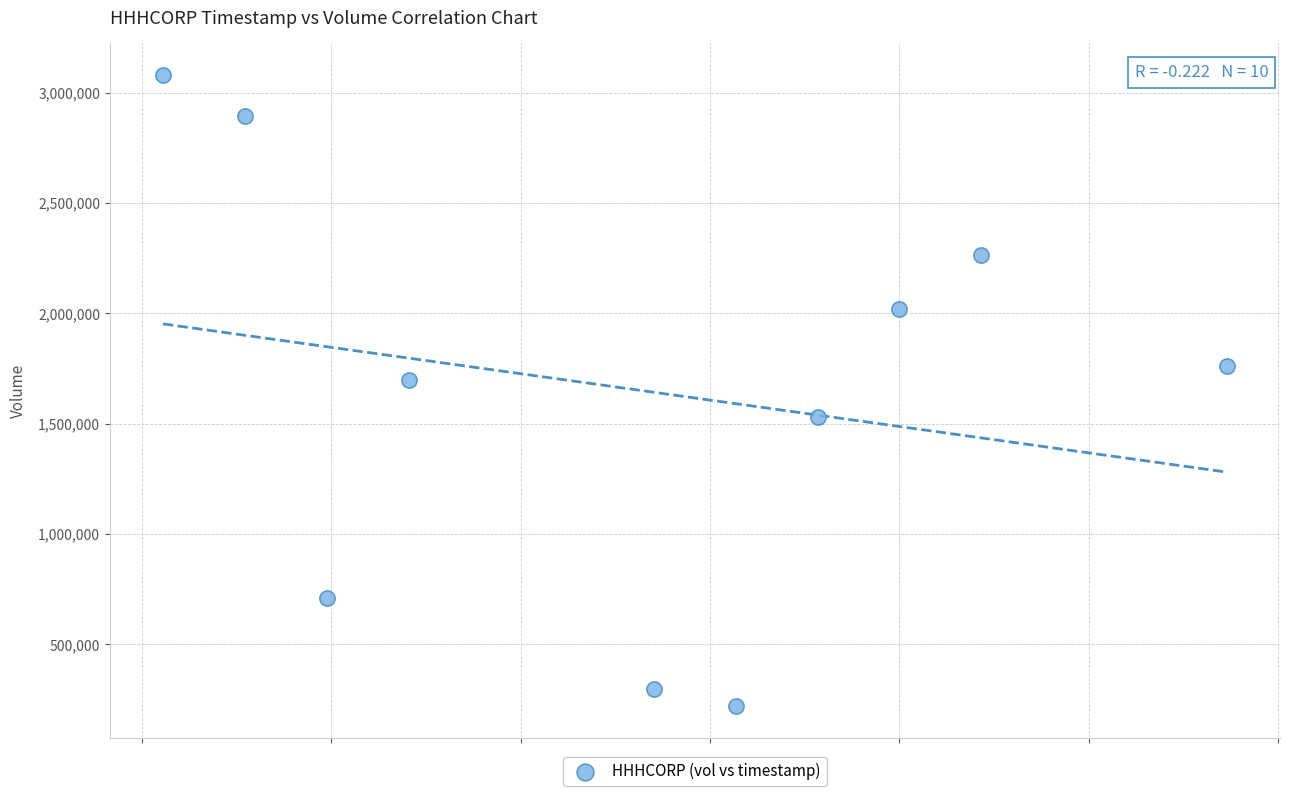

What is the average X value?

1587332160